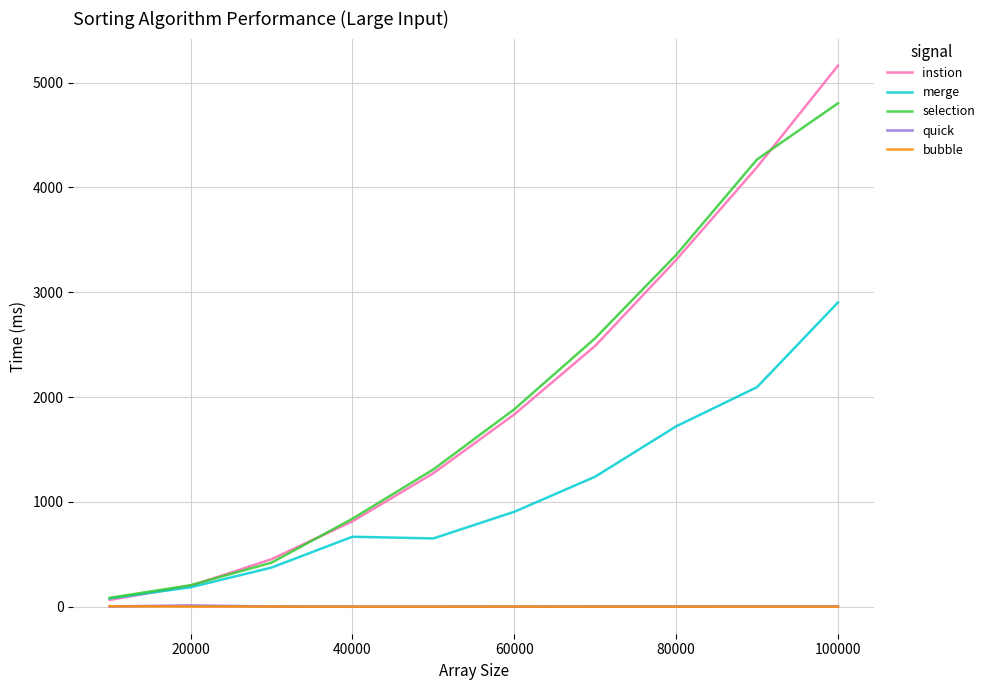

Which series has the widest spread of values?

instion